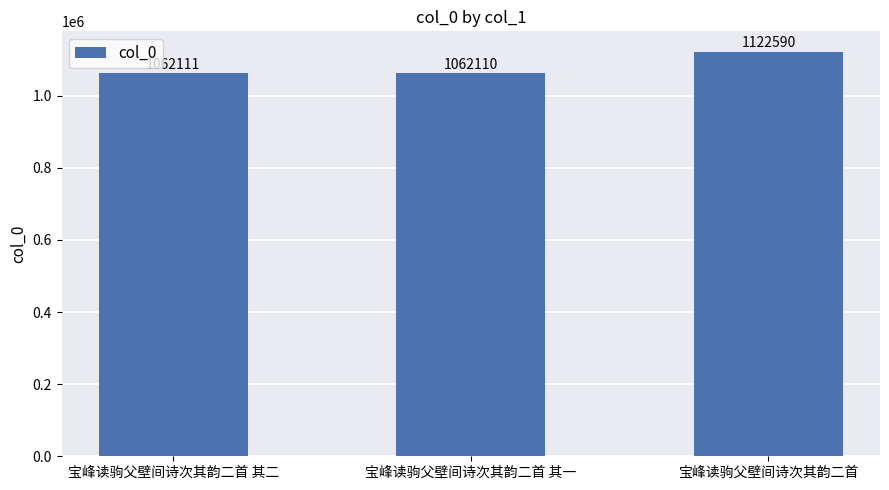

True or false: the data shows 412156 at 宝峰读驹父壁间诗次其韵二首 其二.

False